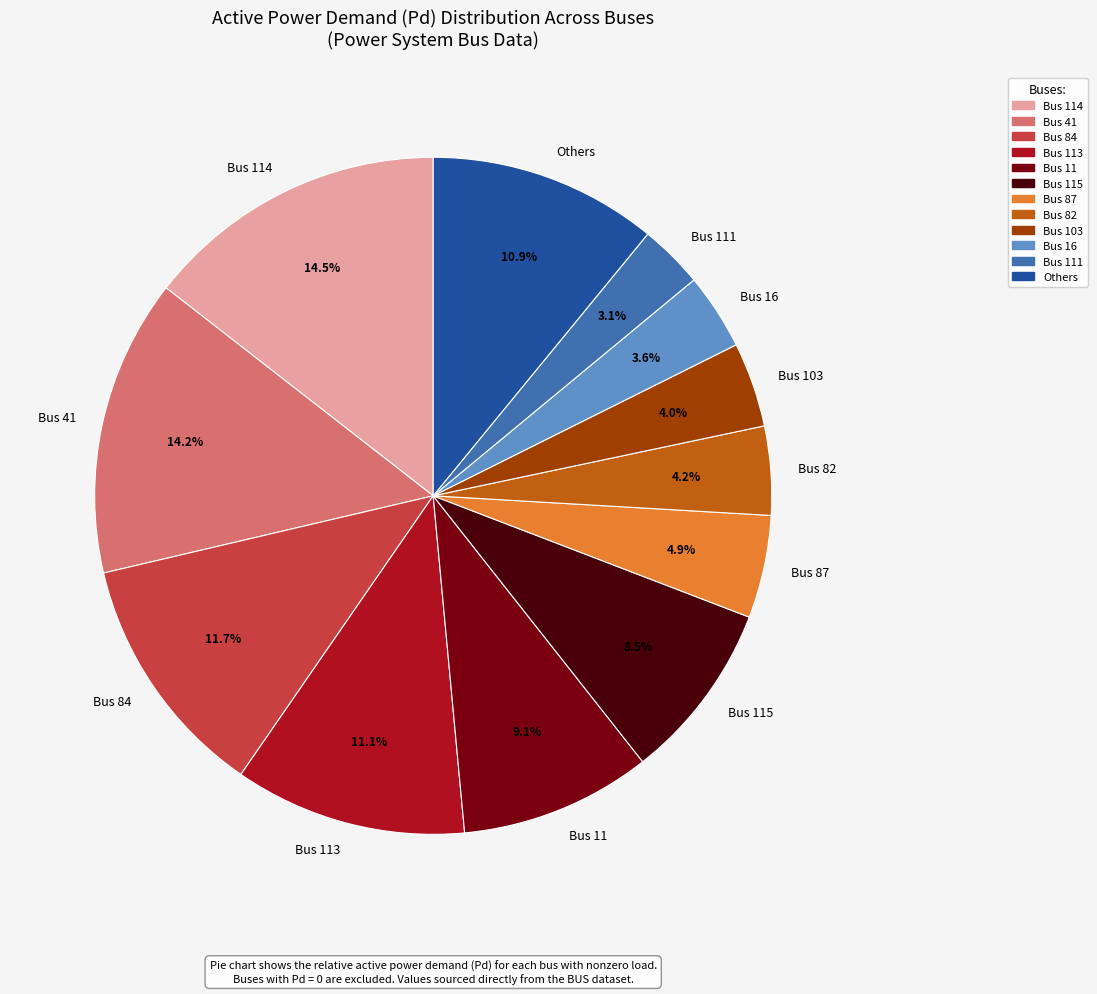

How many slices are in this pie chart?

12